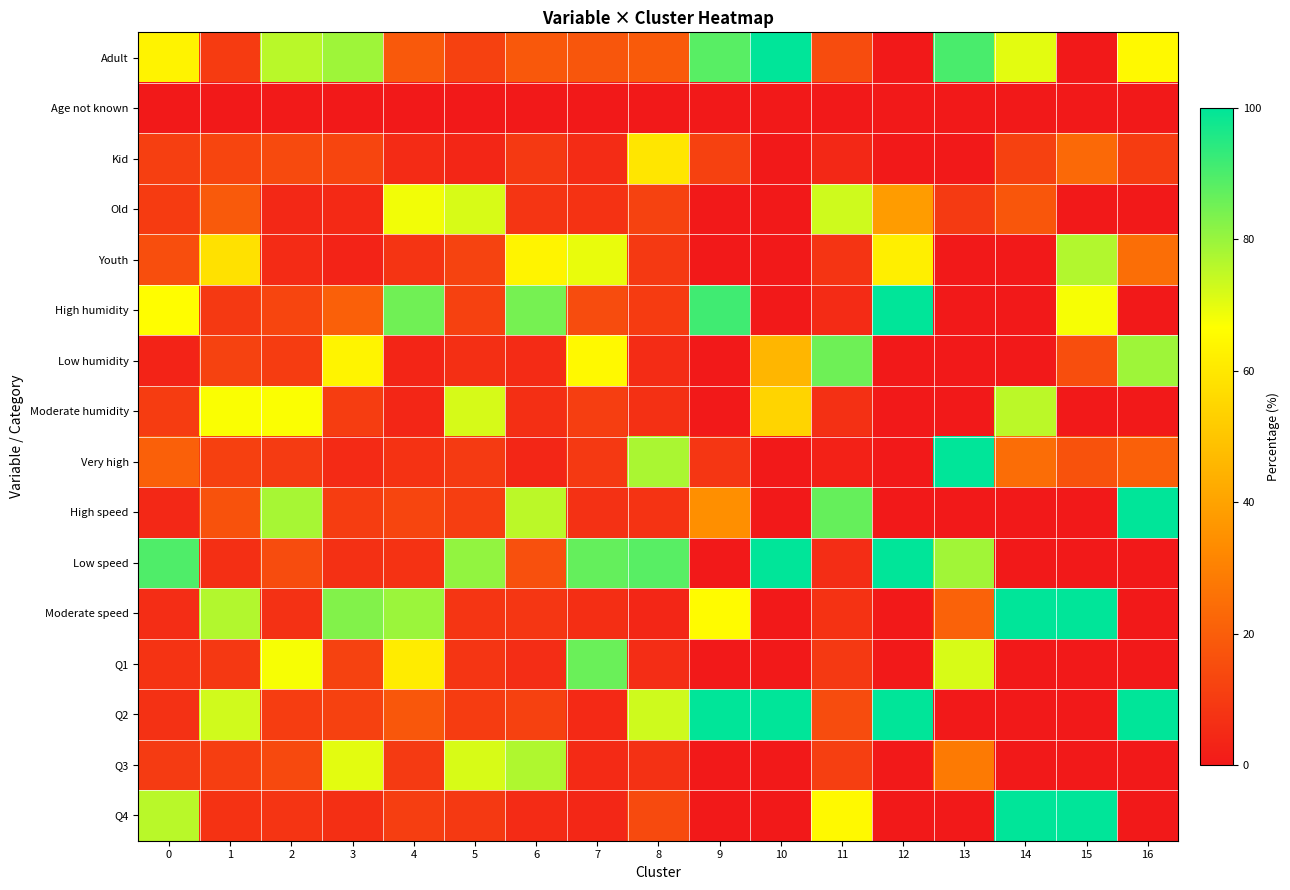

List the series in order of their peak value, lowest first.

Age not known, Kid, Old, Moderate humidity, Youth, Q3, Low humidity, Q1, Adult, High humidity, Very high, High speed, Low speed, Moderate speed, Q2, Q4